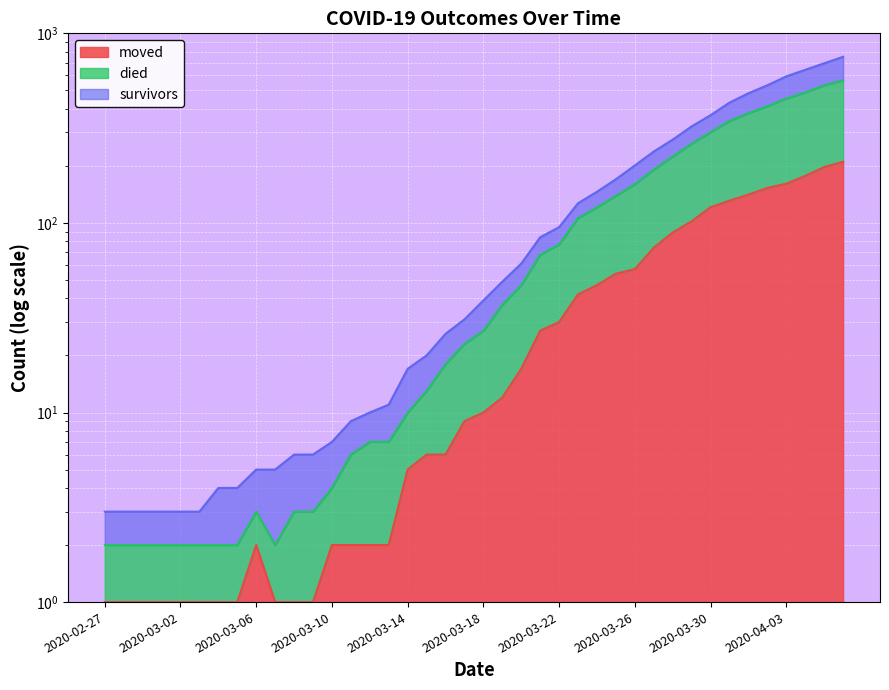

What position from the right is 2020-03-16?

22